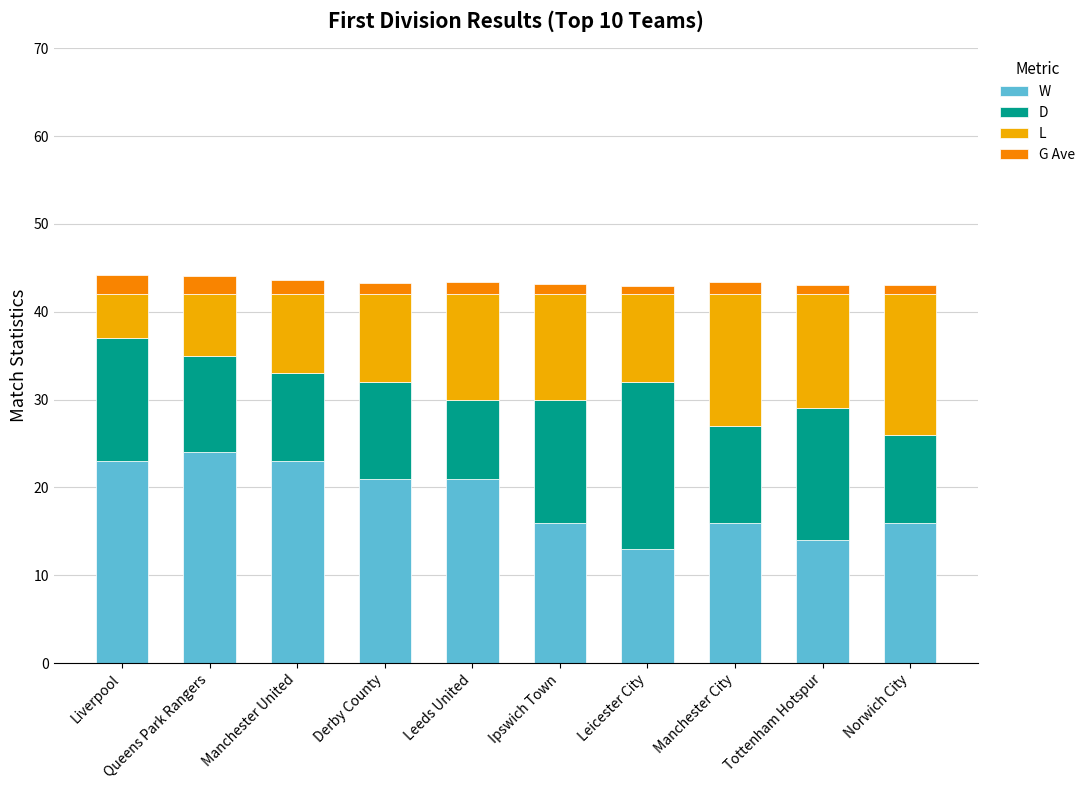

Count the number of categories in the chart.

10